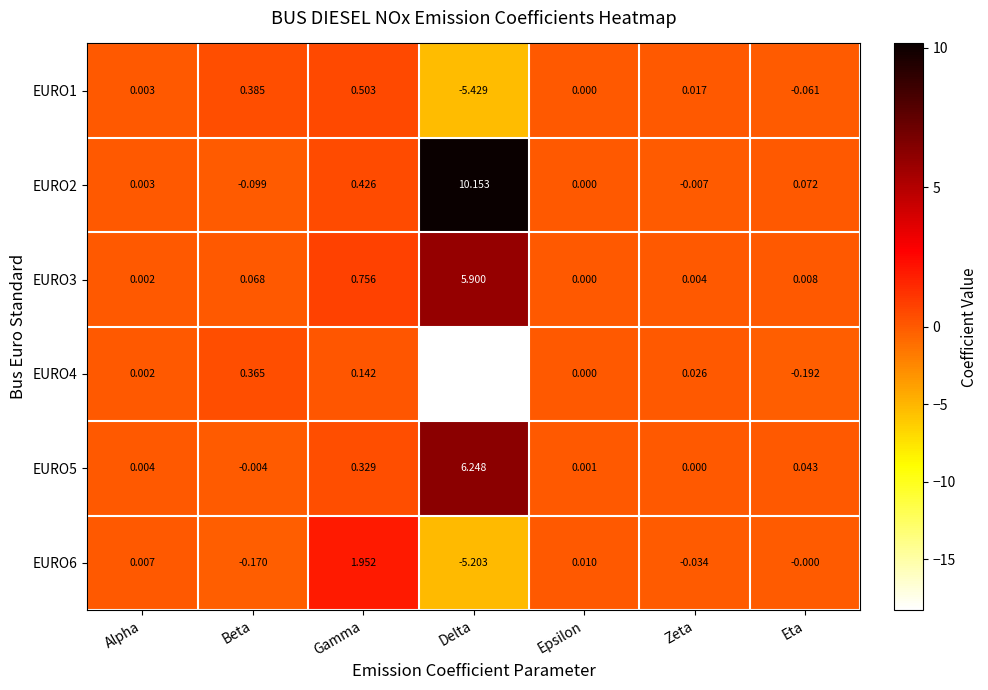

Which label corresponds to the smallest value in the chart?

Delta